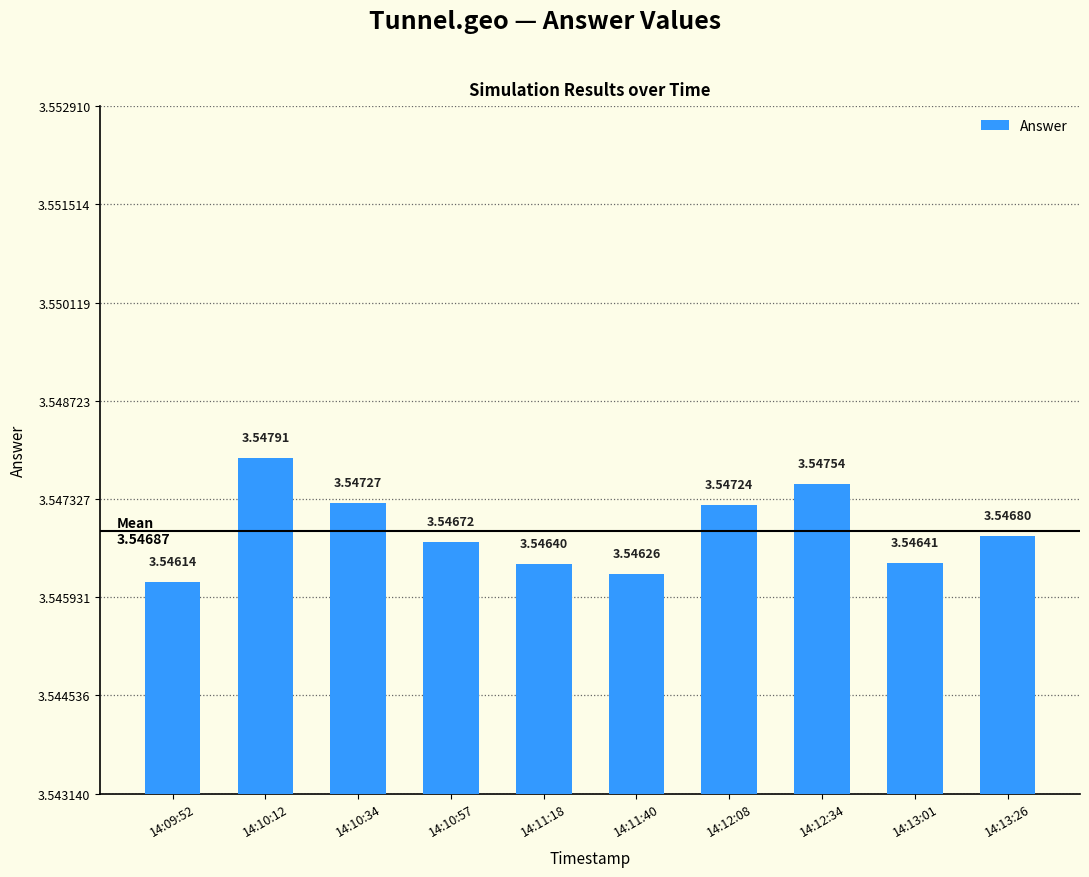

The chart shows a value of 5.9 at 14:12:34. True or false?

False